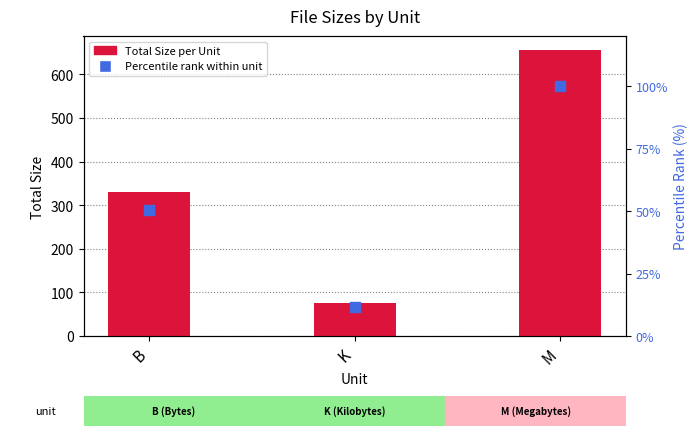

At how many categories does at least one series exceed 373?

1